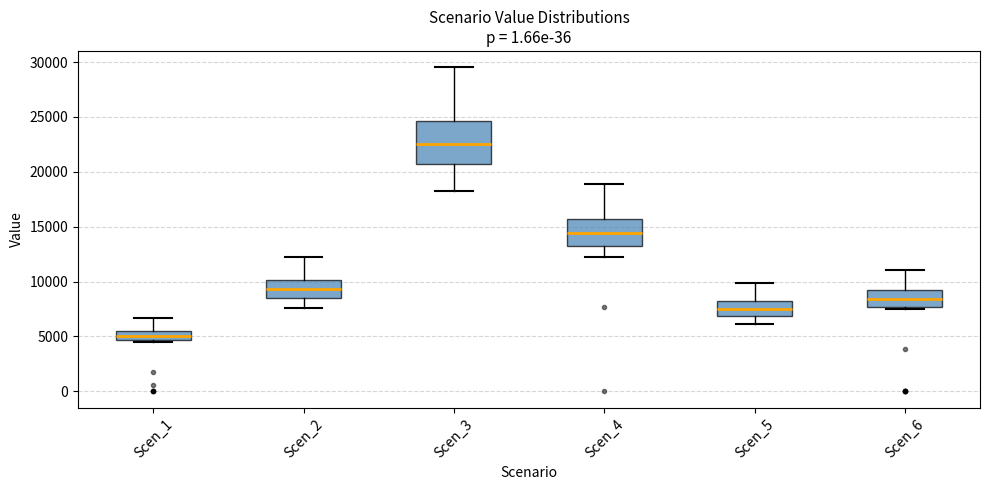

Which box has the lowest median line?

Scen_1